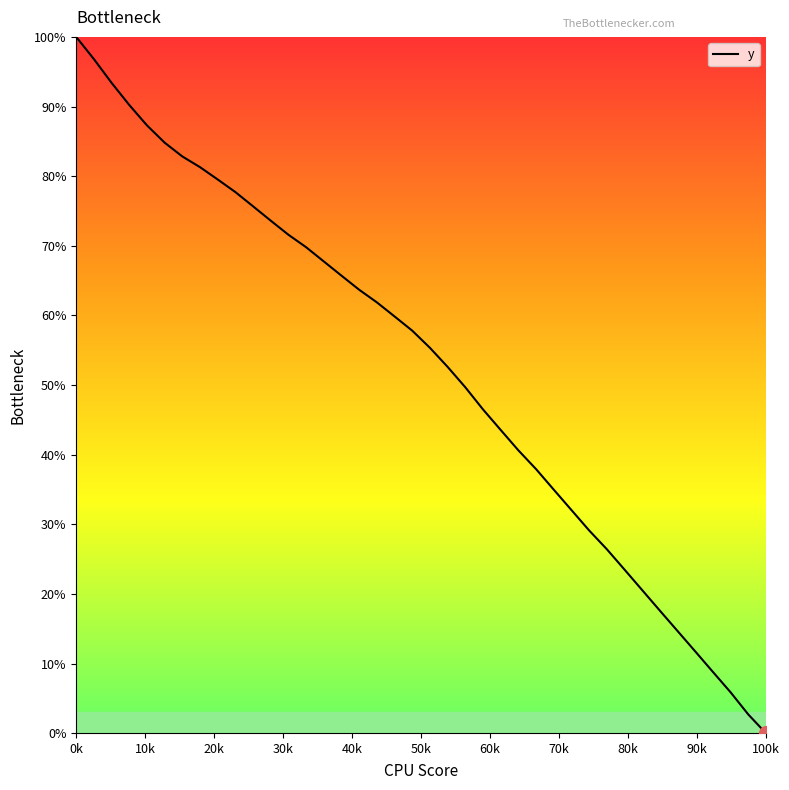

Reading left to right, what are all the values shown in this chart?

100.0	96.8	93.4	90.2	87.3	84.8	82.8	81.3	79.5	77.7	75.7	73.6	71.6	69.8	67.8	65.7	63.7	61.9	59.9	57.8	55.3	52.6	49.7	46.5	43.6	40.6	37.9	35.0	32.1	29.1	26.4	23.5	20.6	17.6	14.7	11.8	8.8	5.9	2.7	0.0